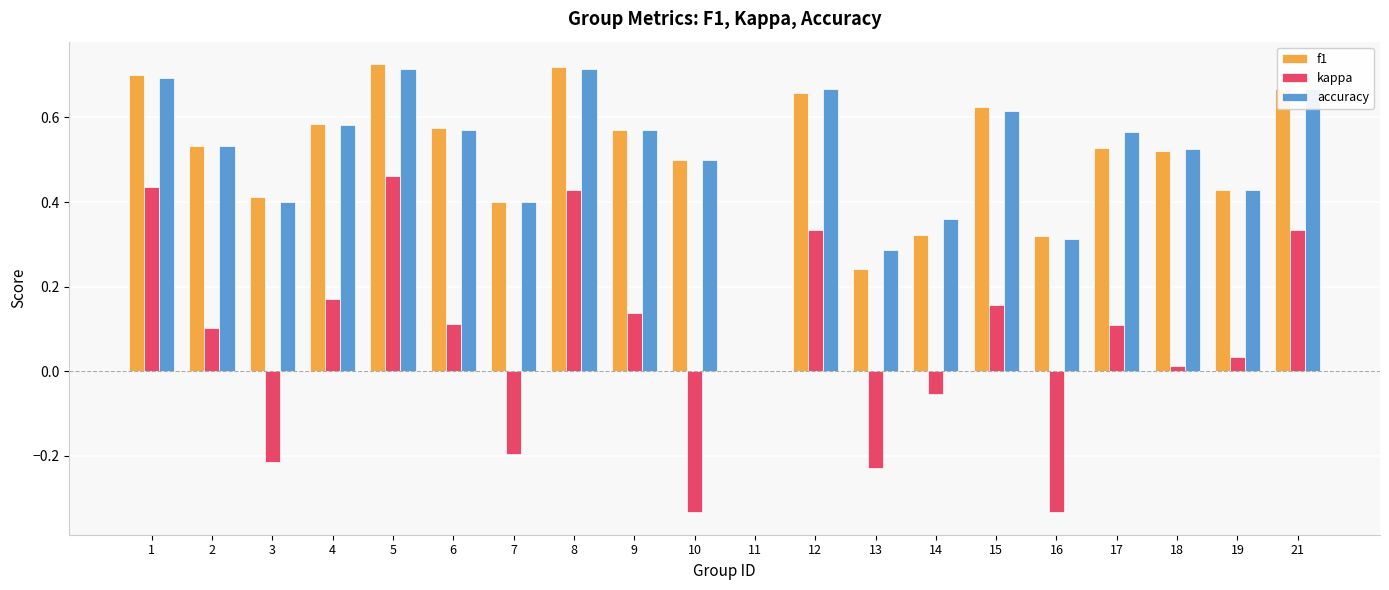

True or false: accuracy has a value of 0.7 at 5.

True